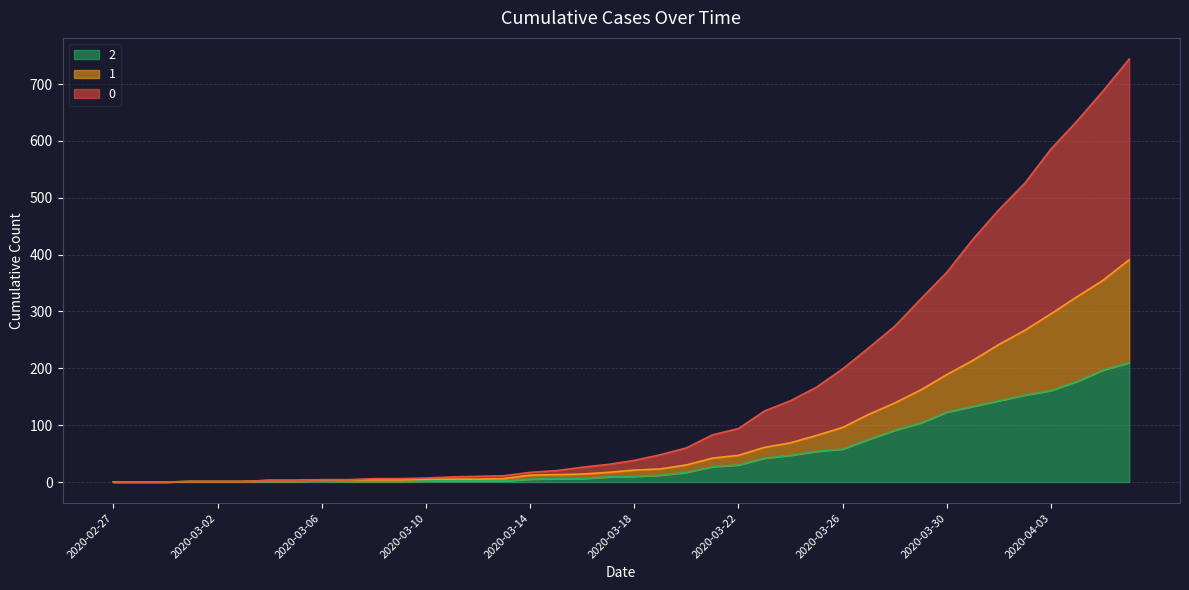

What value does the 1 series have at 2020-03-16?

14